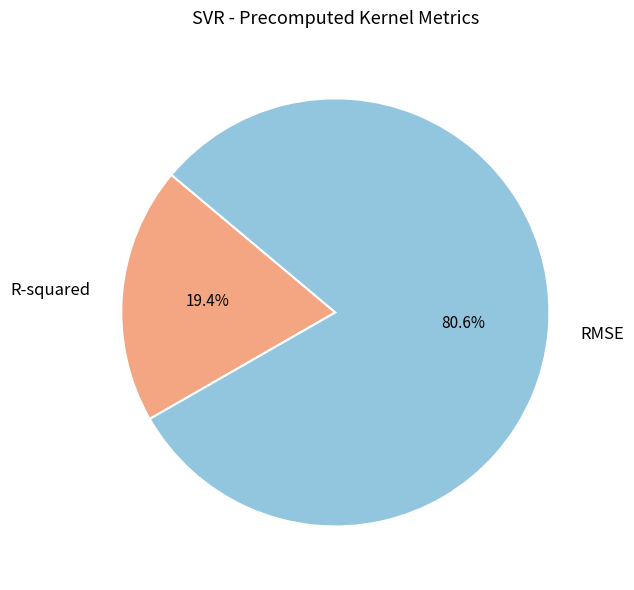

What is the total percentage of RMSE and R-squared?

100.0%